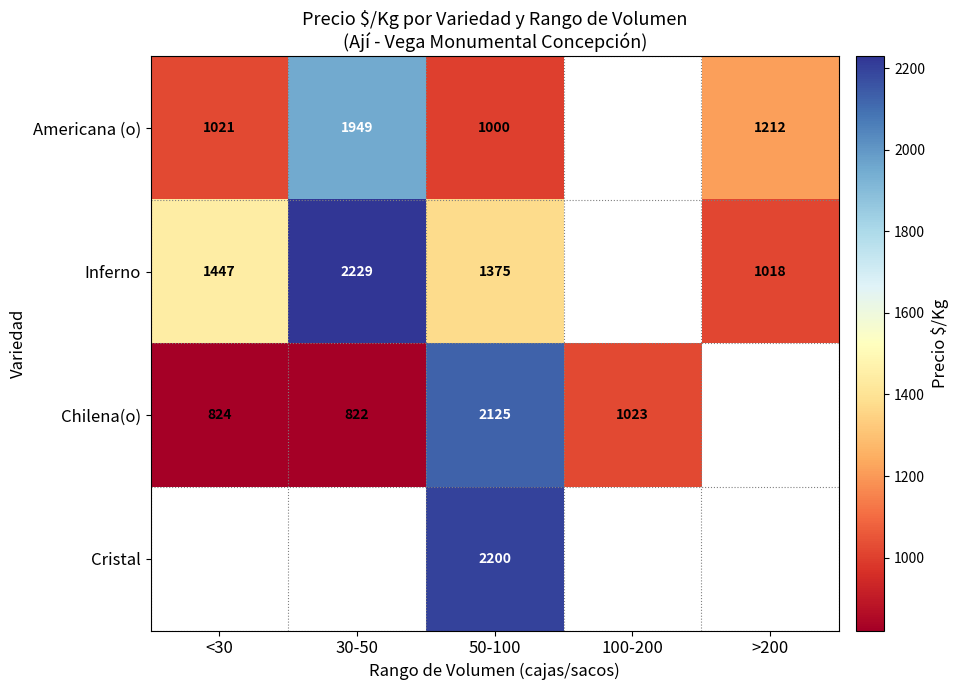

At 50-100, list the series in order from largest to smallest.

Cristal, Chilena(o), Inferno, Americana (o)